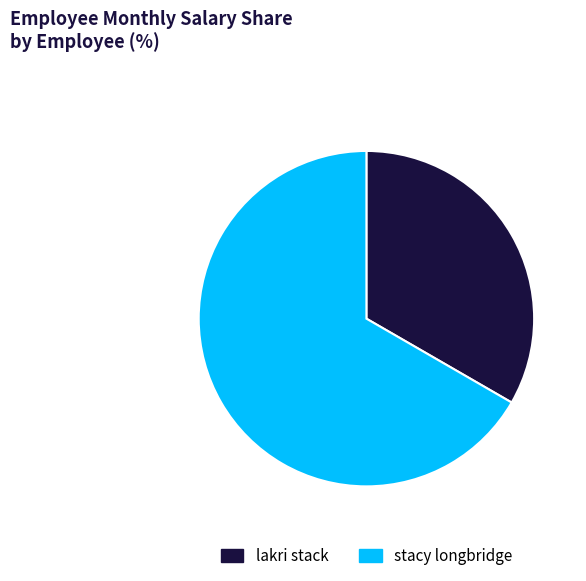

Does lakri stack account for over 50% of the chart?

No